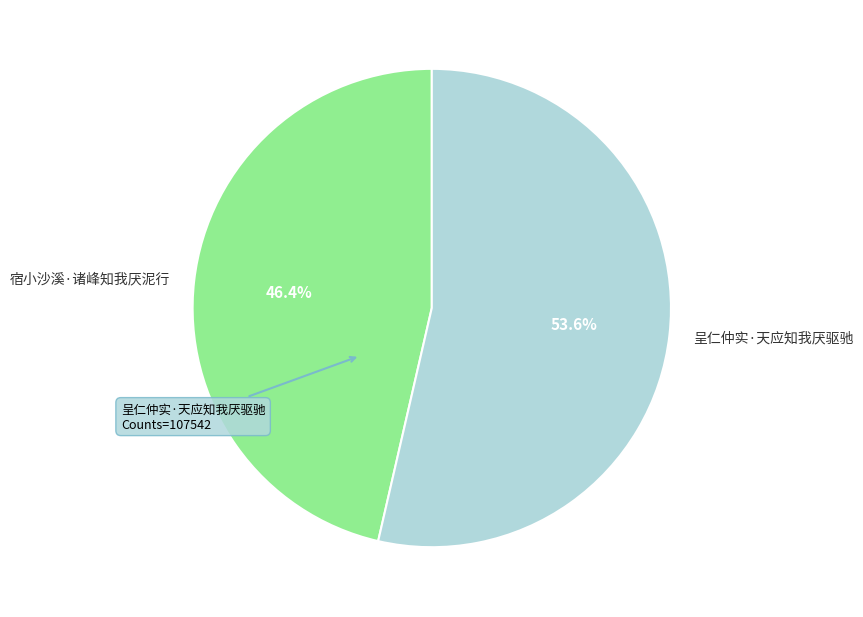

To the nearest percent, what portion does 宿小沙溪·诸峰知我厌泥行 represent?

46%